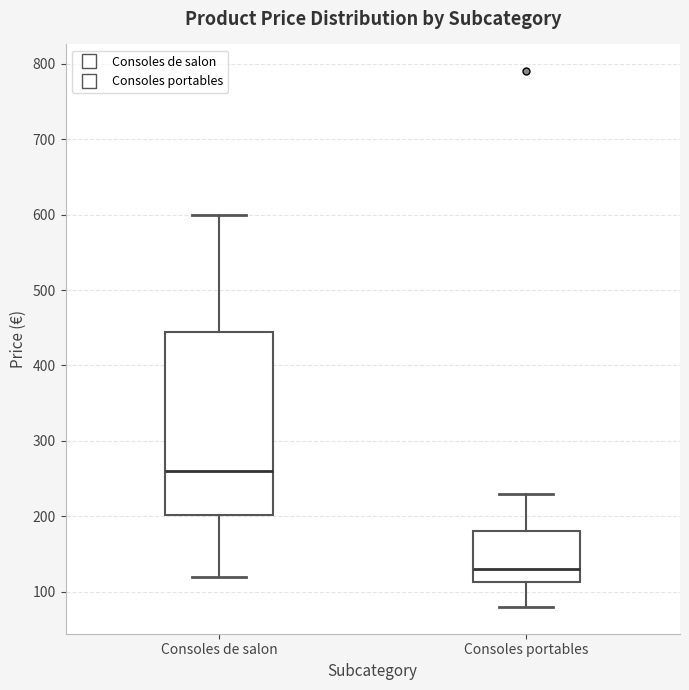

Which box has the highest median line?

Consoles de salon